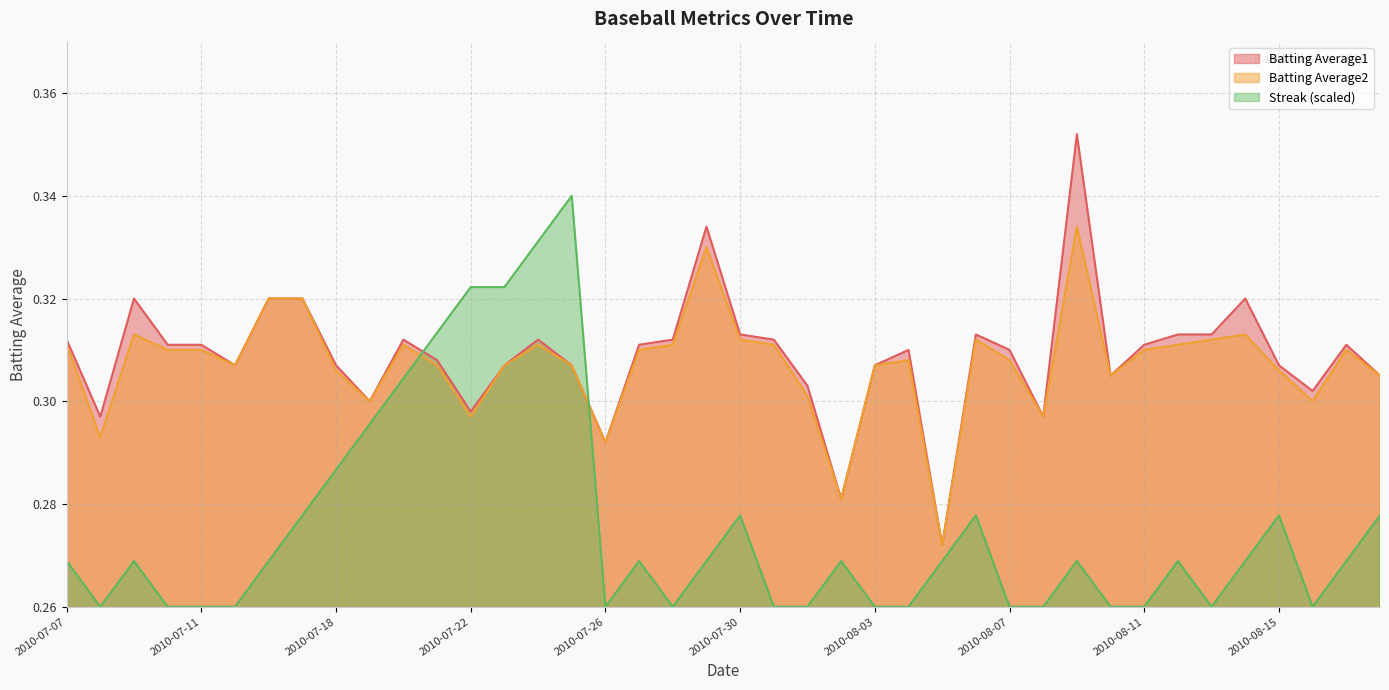

True or false: Batting Average2 and Batting Average1 cross at least once.

False